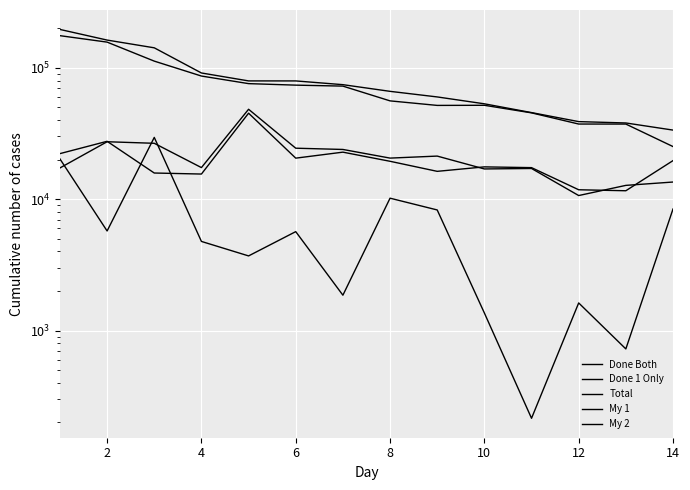

At how many categories does at least one series exceed 1754?

14